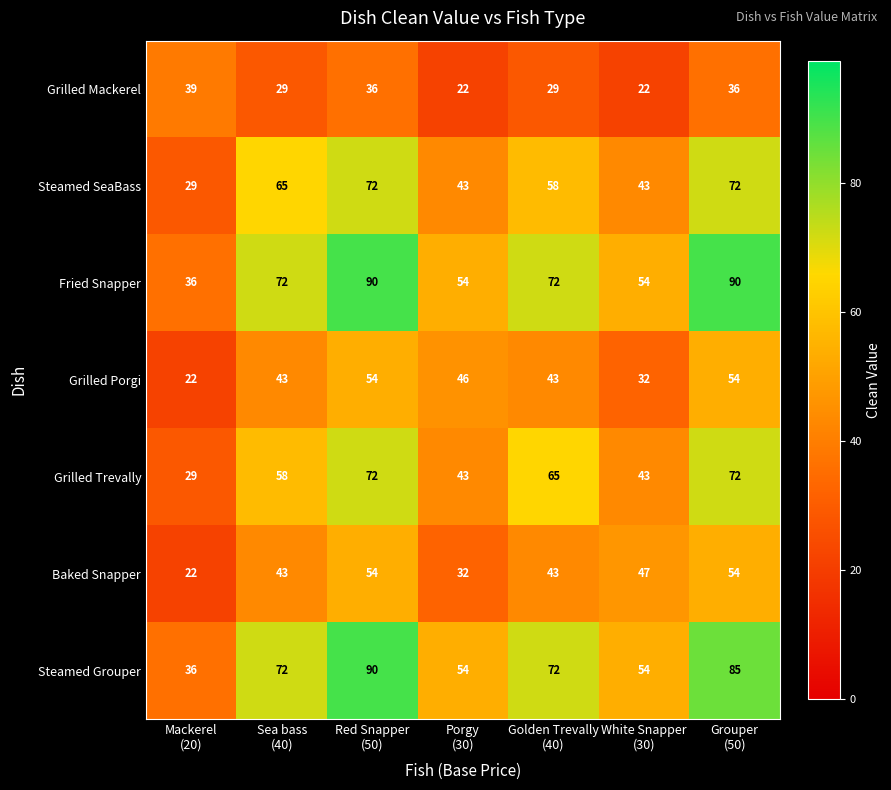

What is the difference between the second highest and second lowest values in the Fried Snapper series?

36